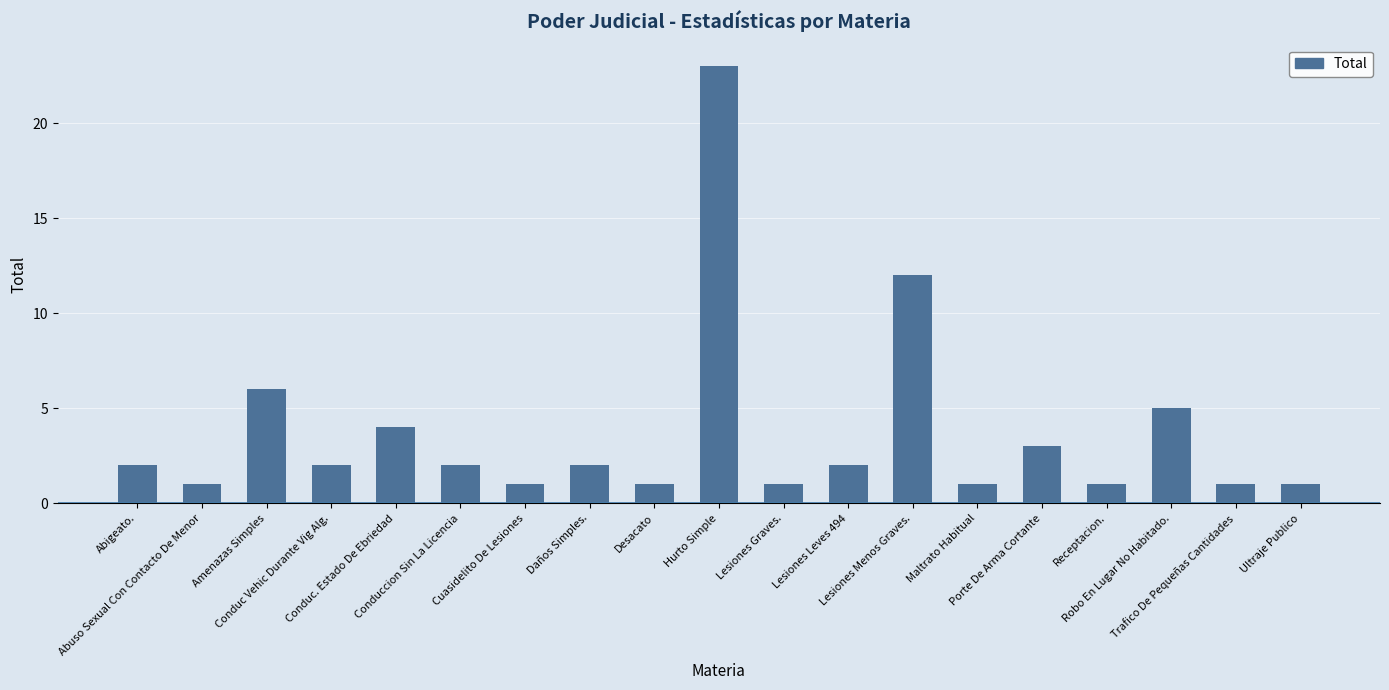

What is the change in value from Conduc. Estado De Ebriedad to Conduccion Sin La Licencia?

-2